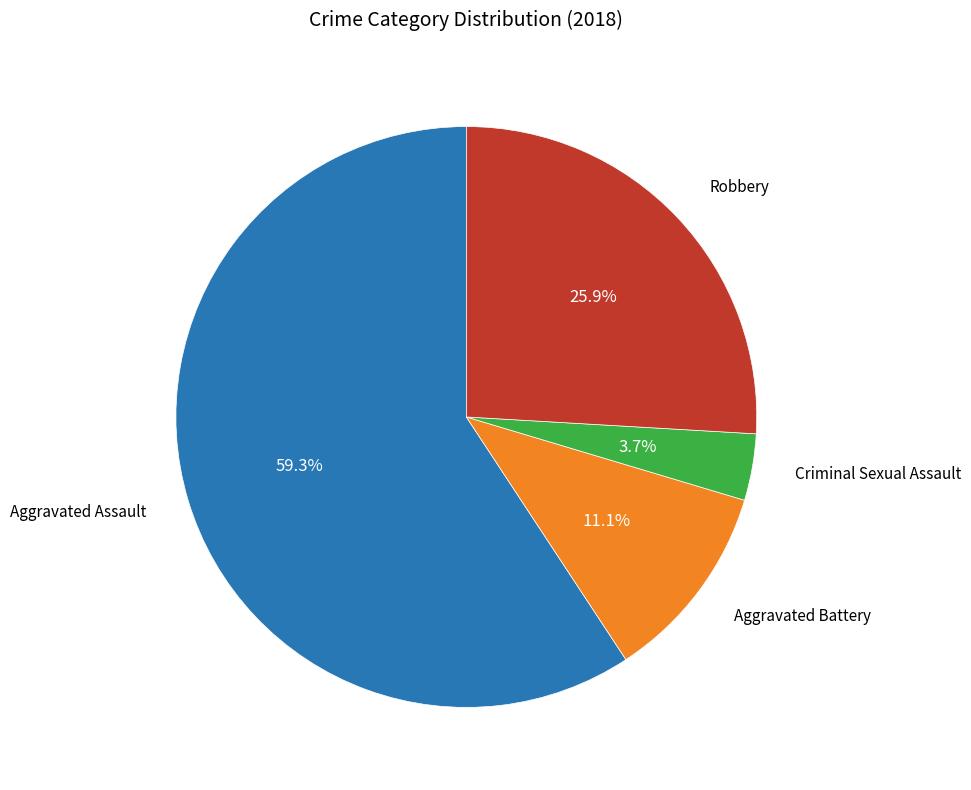

Does any single category account for the majority?

Yes